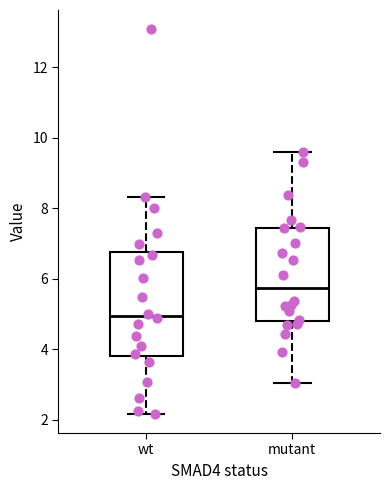

Comparing the boxes themselves (not the whiskers), which one is the tallest?

wt